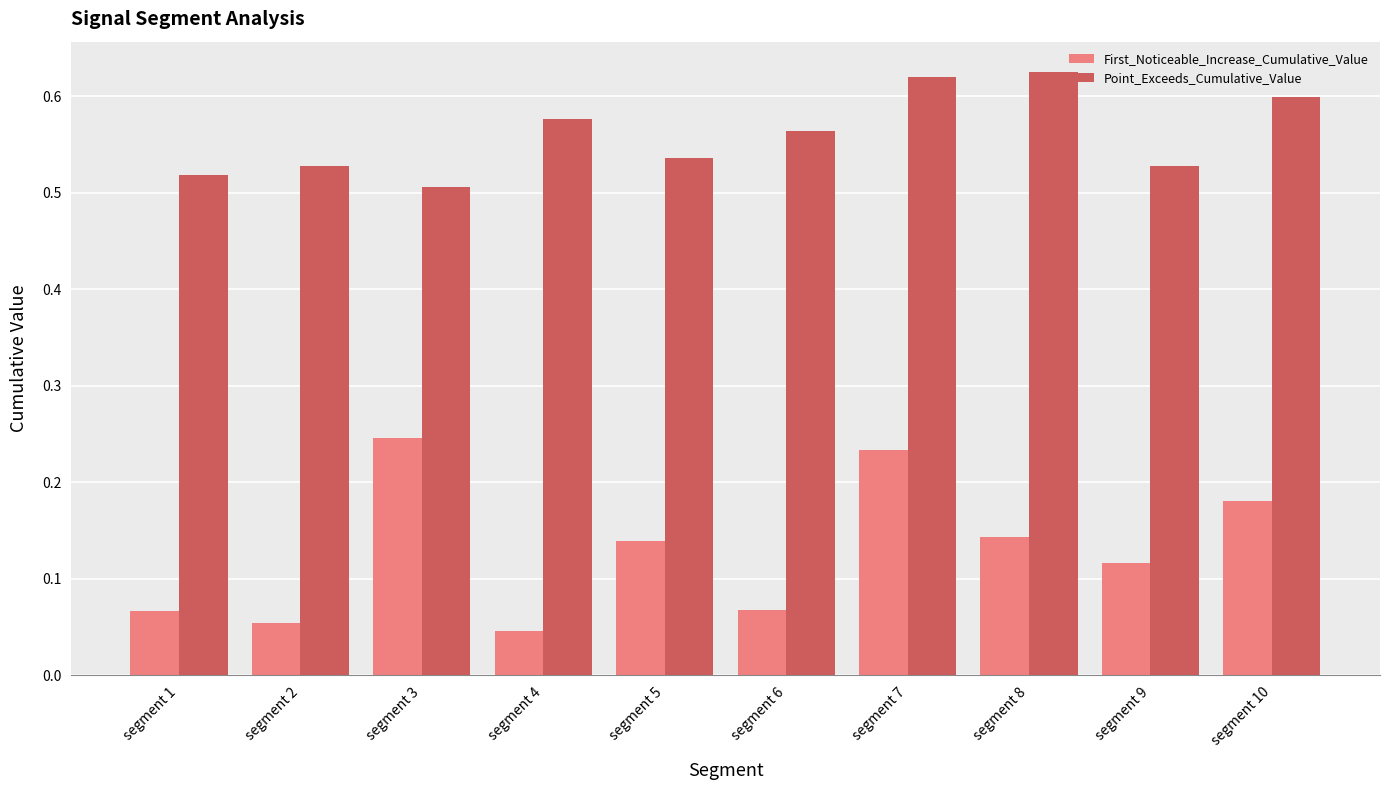

Rank the series by their average value, from highest to lowest.

Point_Exceeds_Cumulative_Value, First_Noticeable_Increase_Cumulative_Value